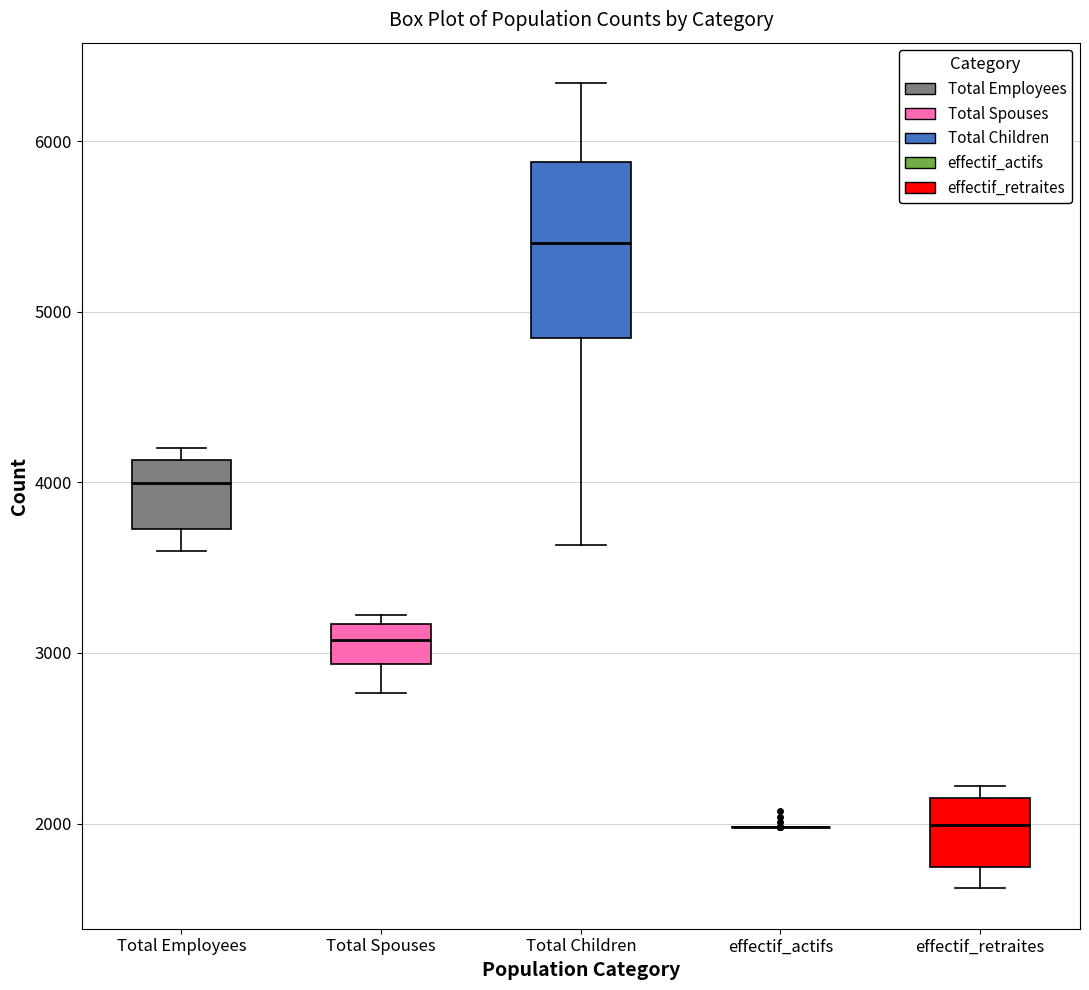

Reading left to right, transcribe this box plot: for each box, give where its median line is, the range the box spans, and where its two whiskers end, as read against the y-axis. The values are not printed on the chart, so give them approximately, as read against the axis.

Total Employees: median 4000, box 3700 to 4100, whiskers 3600 to 4200
Total Spouses: median 3100, box 2900 to 3200, whiskers 2800 to 3200 (just above the box's upper edge)
Total Children: median 5400, box 4800 to 5900, whiskers 3600 to 6300
effectif_actifs: box collapsed to a line at 2000, whiskers 2000 to 2000
effectif_retraites: median 2000, box 1700 to 2100, whiskers 1600 to 2200